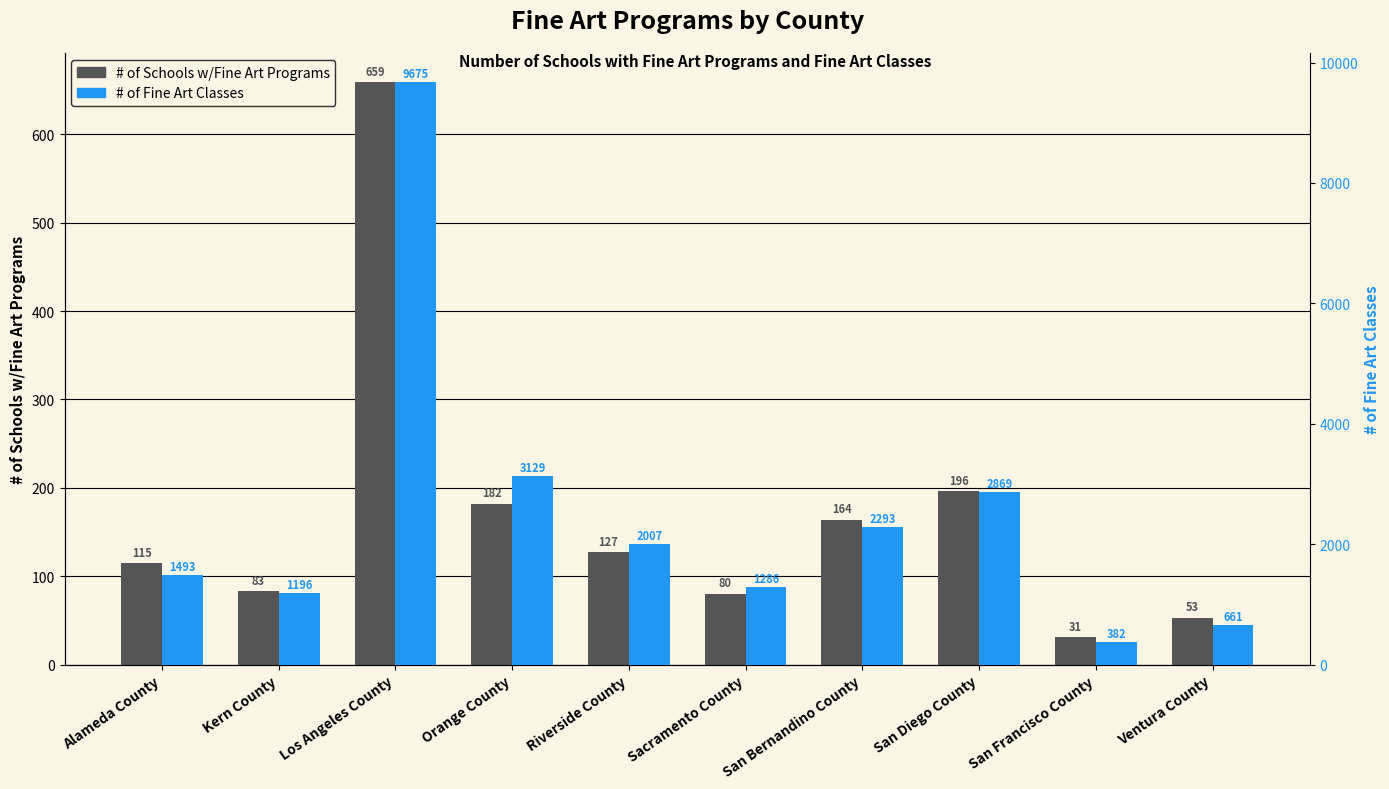

Which series has the widest spread of values?

# of Fine Art Classes